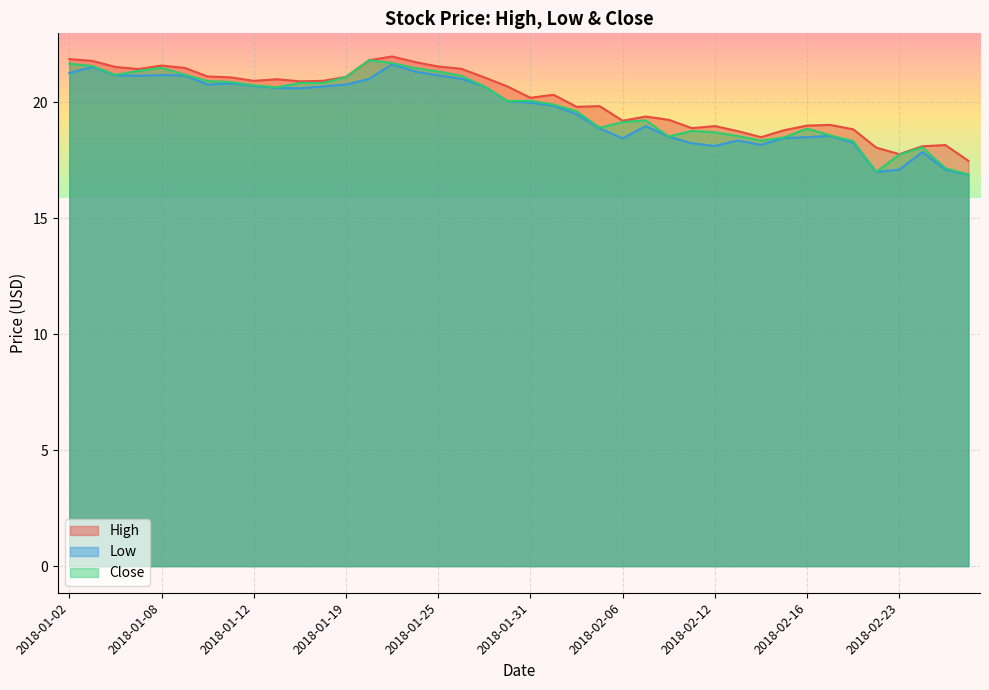

Between 2018-02-12 and 2018-02-14, which series saw the biggest shift?

High